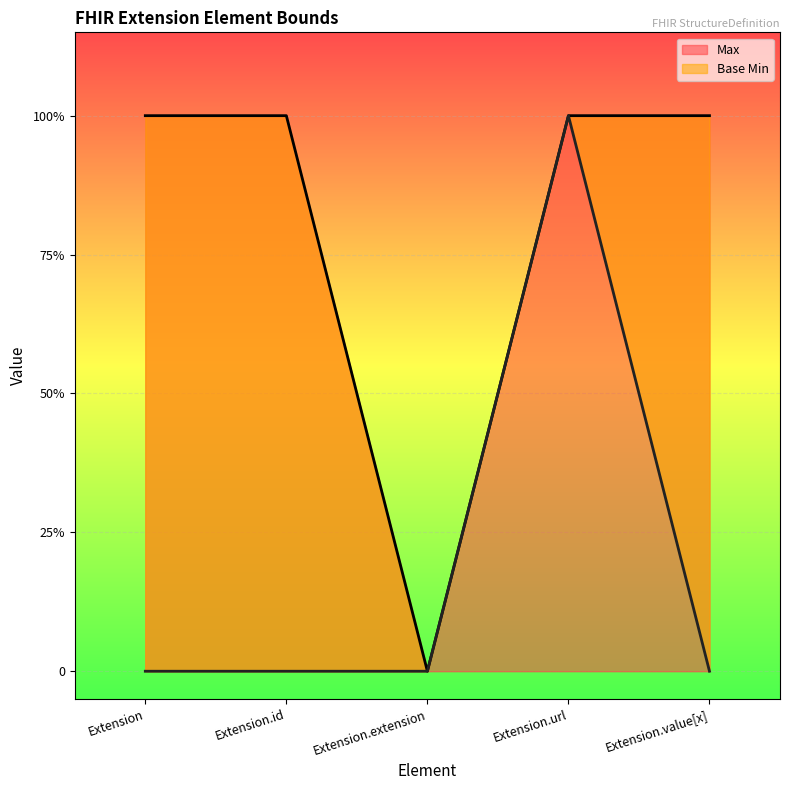

Reading right to left, what are all the values shown in this chart?

Max: 1	1	0	1	1
Base Min: 0	1	0	0	0